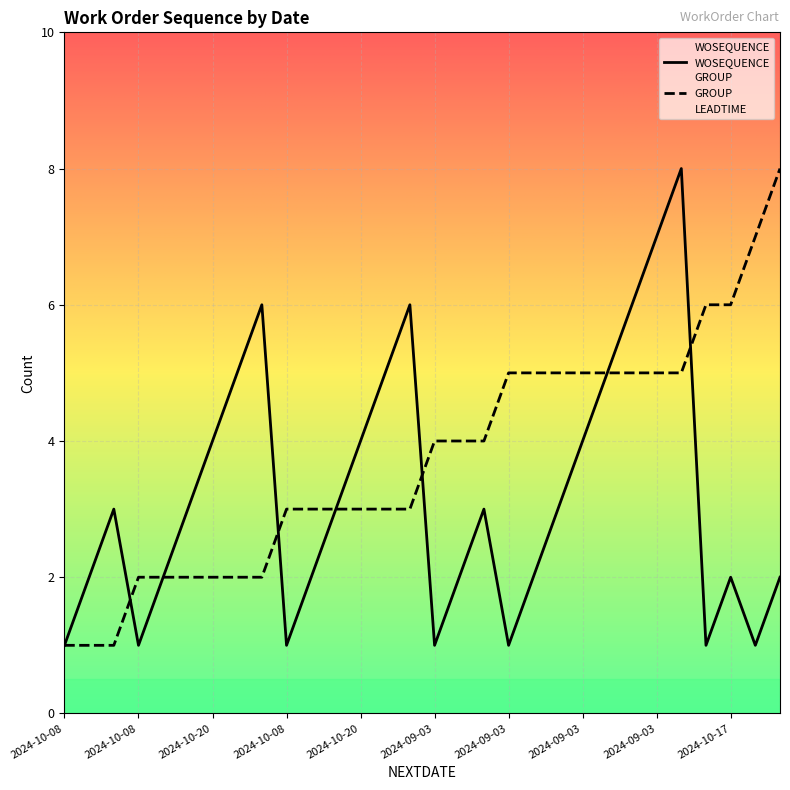

Does the chart display data point markers on the line(s)?

No